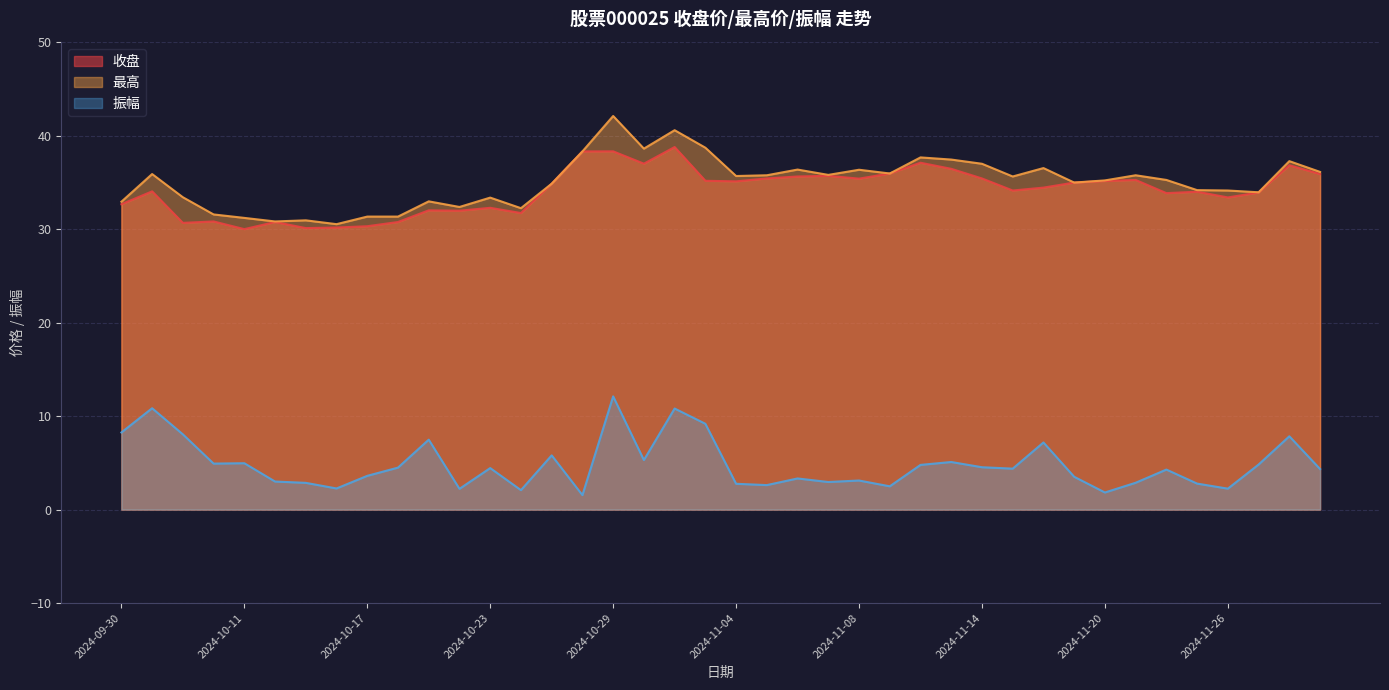

Between 2024-09-30 and 2024-10-23, which series saw the biggest shift?

振幅